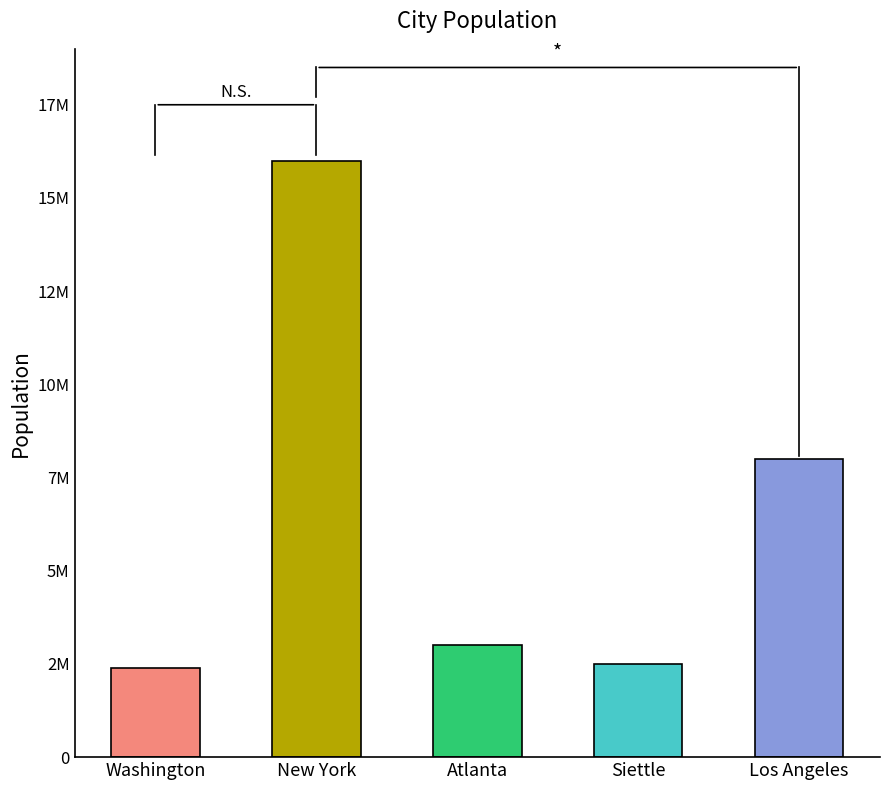

Rank the categories by value from lowest to highest.

Washington, Siettle, Atlanta, Los Angeles, New York